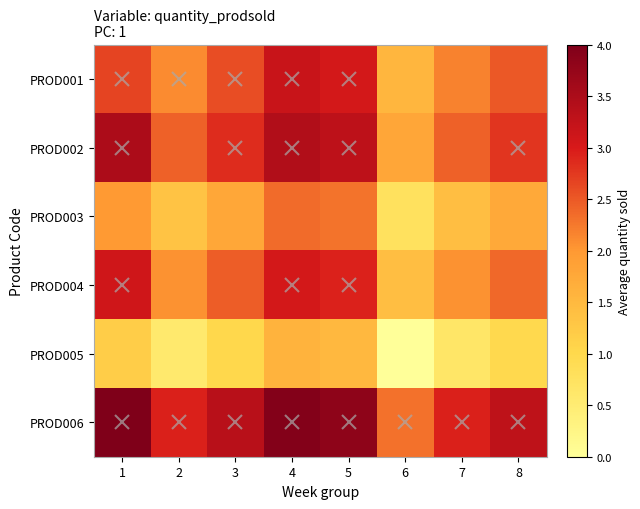

Reading left to right, extract all data points from this chart.

PROD001: 1=2.7	2=2.1	3=2.6	4=3.2	5=3.1	6=1.5	7=2.2	8=2.5
PROD002: 1=3.5	2=2.4	3=2.8	4=3.4	5=3.3	6=1.8	7=2.4	8=2.8
PROD003: 1=2.0	2=1.3	3=1.8	4=2.4	5=2.3	6=0.8	7=1.4	8=1.7
PROD004: 1=3.1	2=2.1	3=2.5	4=3.1	5=2.9	6=1.4	7=2.1	8=2.4
PROD005: 1=1.2	2=0.6	3=1.0	4=1.6	5=1.5	6=0.0	7=0.6	8=1.0
PROD006: 1=4.0	2=2.9	3=3.4	4=3.9	5=3.8	6=2.3	7=2.9	8=3.3